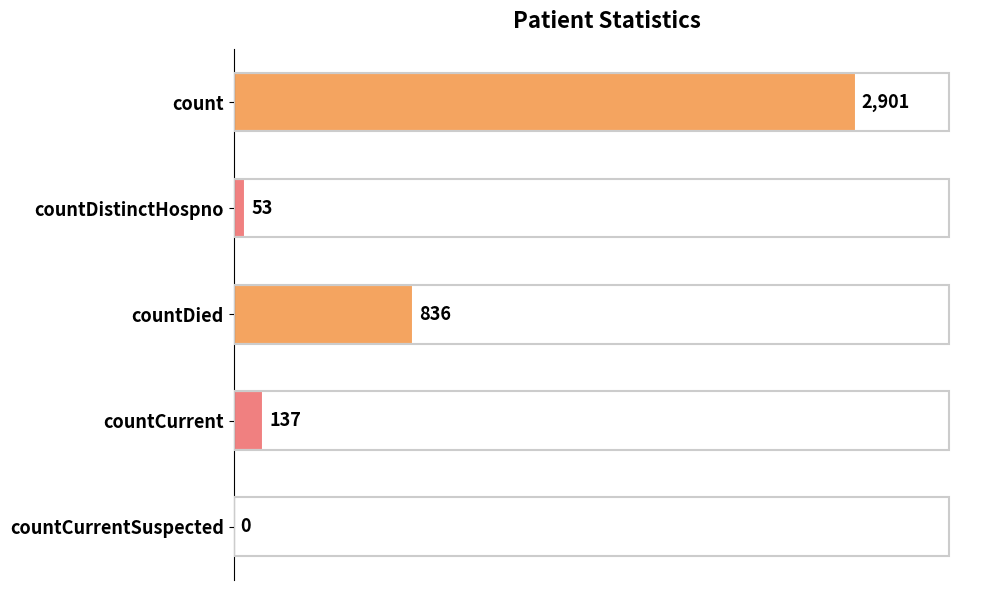

Is it true that the value at count is 2901?

True